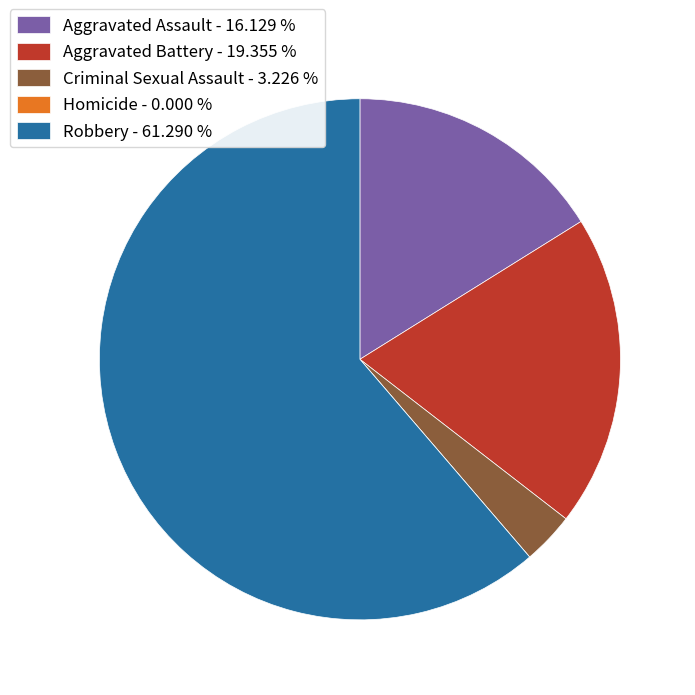

Does any single category account for the majority?

Yes